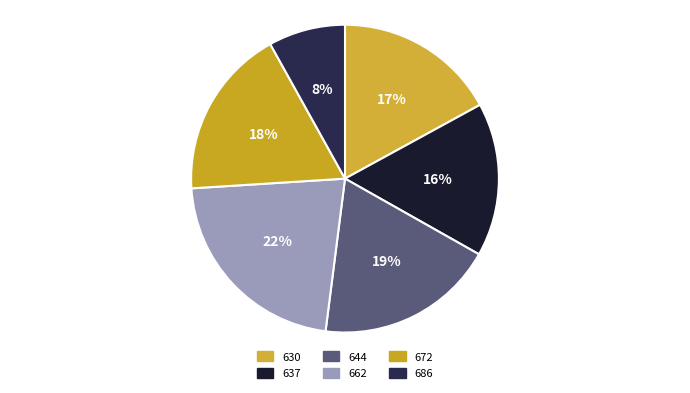

Is it true that 630 is 17% of the pie?

True